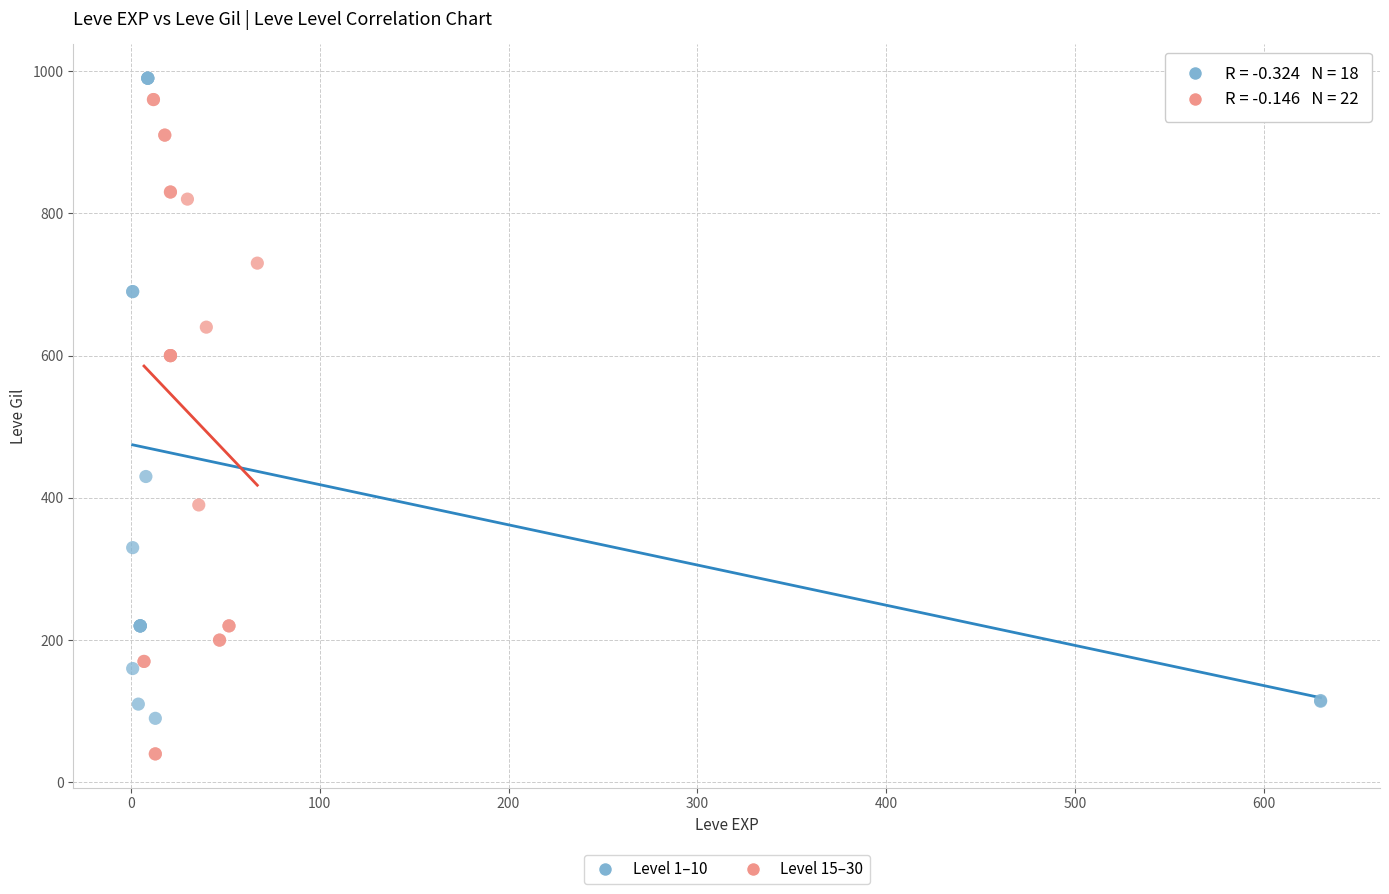

Which series reaches the minimum Y coordinate?

Level 15–30